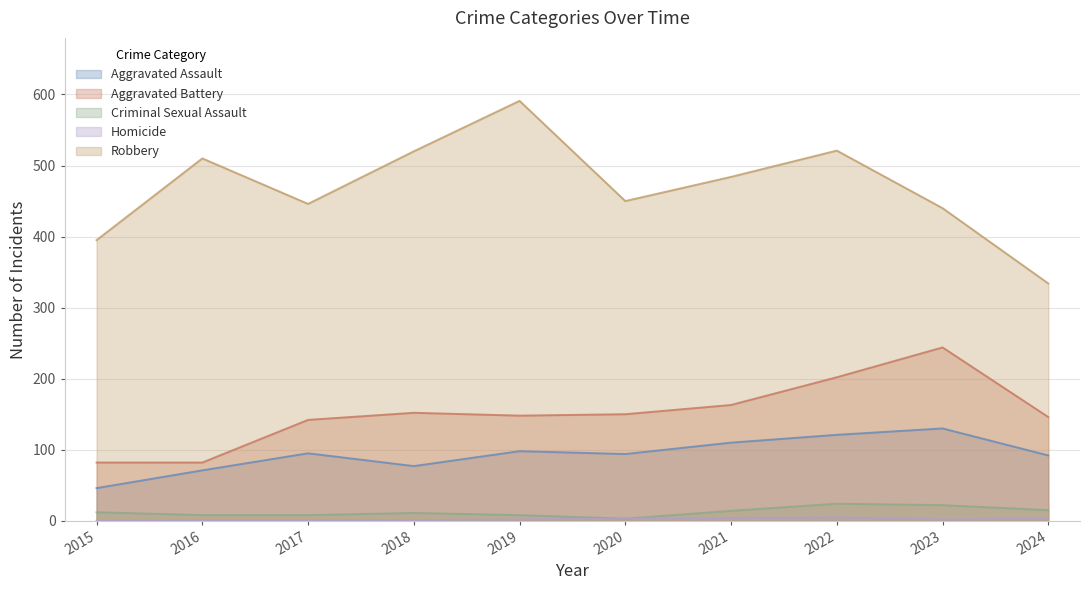

How many data points in Aggravated Battery are above 150?

4